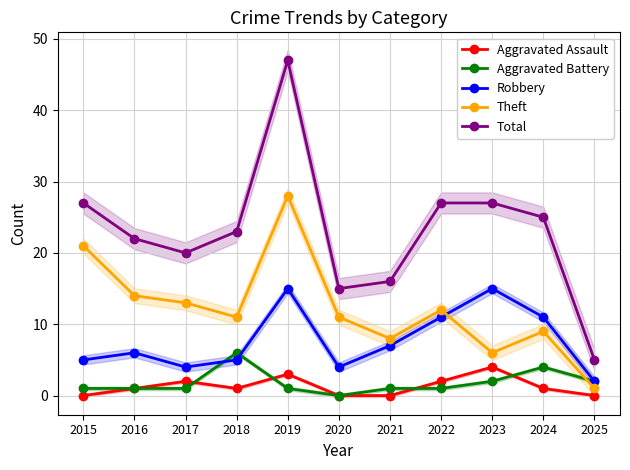

What is the difference between the highest and lowest values at 2025?

5